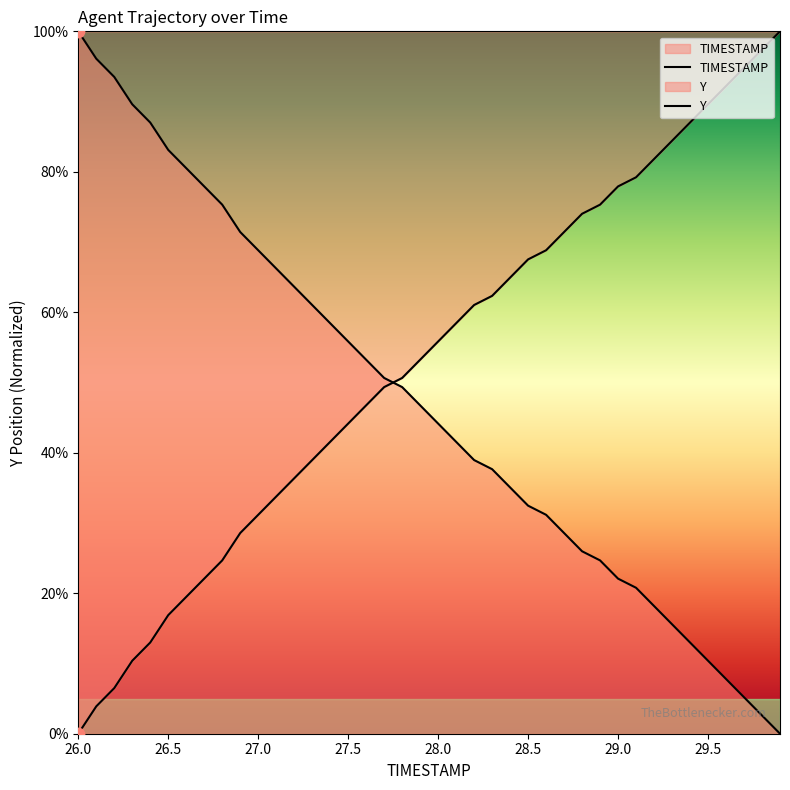

Is the value of Y at 26.5 greater than the value of TIMESTAMP at 30?

Yes